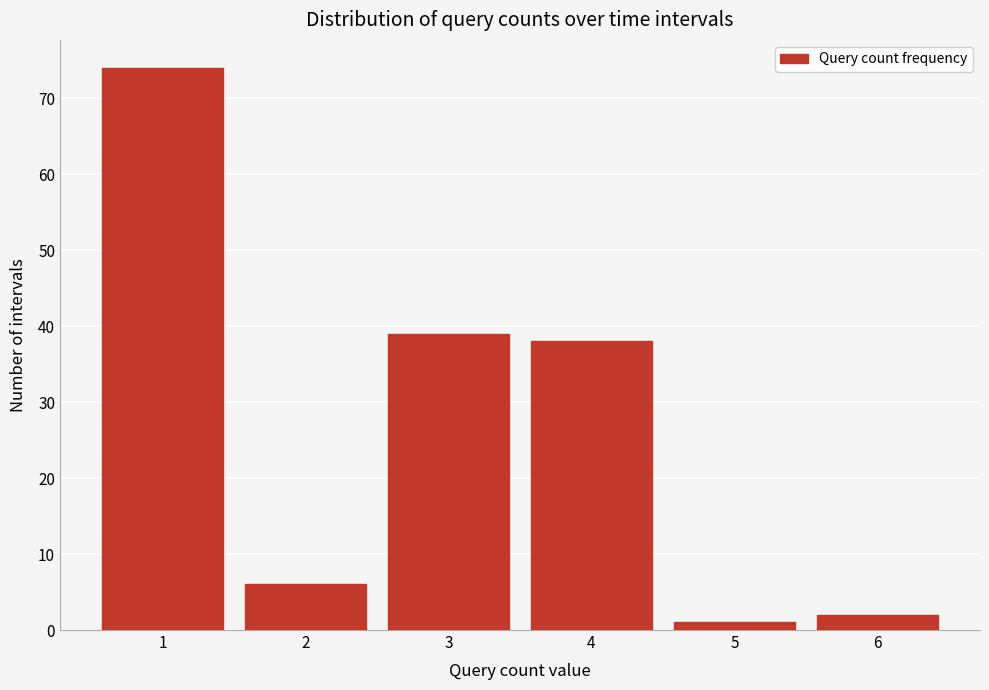

Reading left to right, transcribe this chart: for each bar, give the range it covers on the x-axis and its height. The values are not printed on the chart, so give them approximately, as read against the axis.

0.5 to 1.5: 74
1.5 to 2.5: 6
2.5 to 3.5: 39
3.5 to 4.5: 38
4.5 to 5.5: 1
5.5 to 6.5: 2